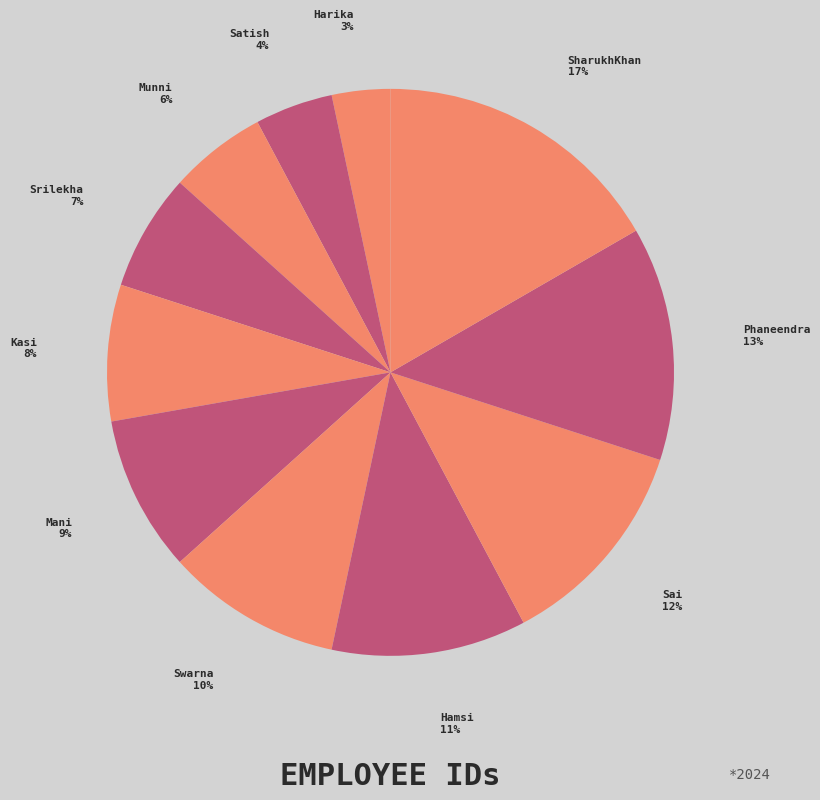

To the nearest percent, what is the average slice percentage?

9%